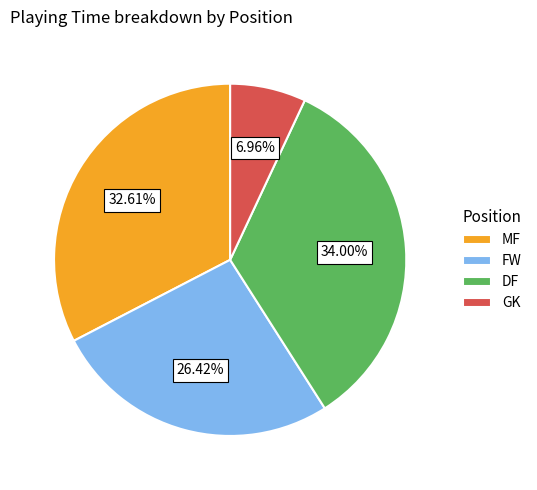

What is the largest slice in the pie chart?

DF